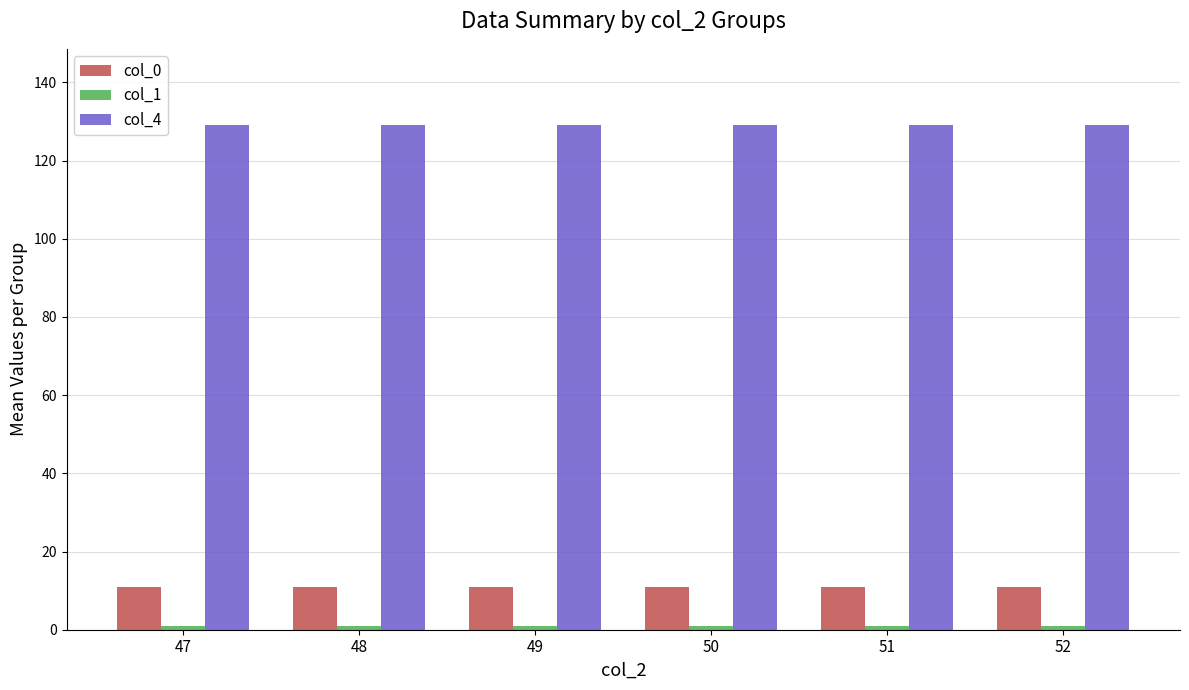

What is the difference between the highest and lowest values at 47?

128.2